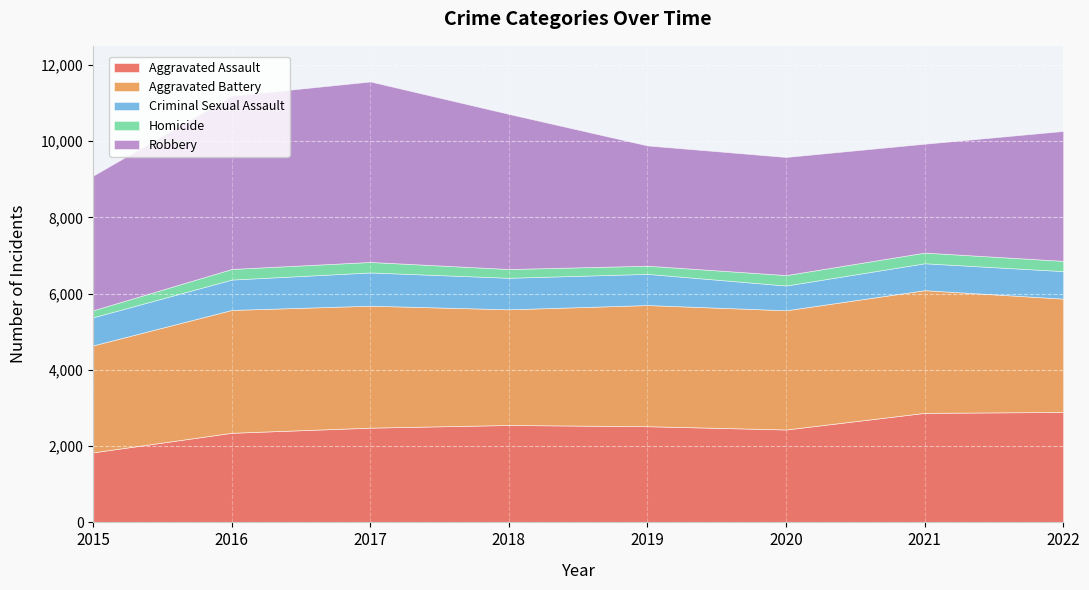

What is the average value of the Criminal Sexual Assault series?

766